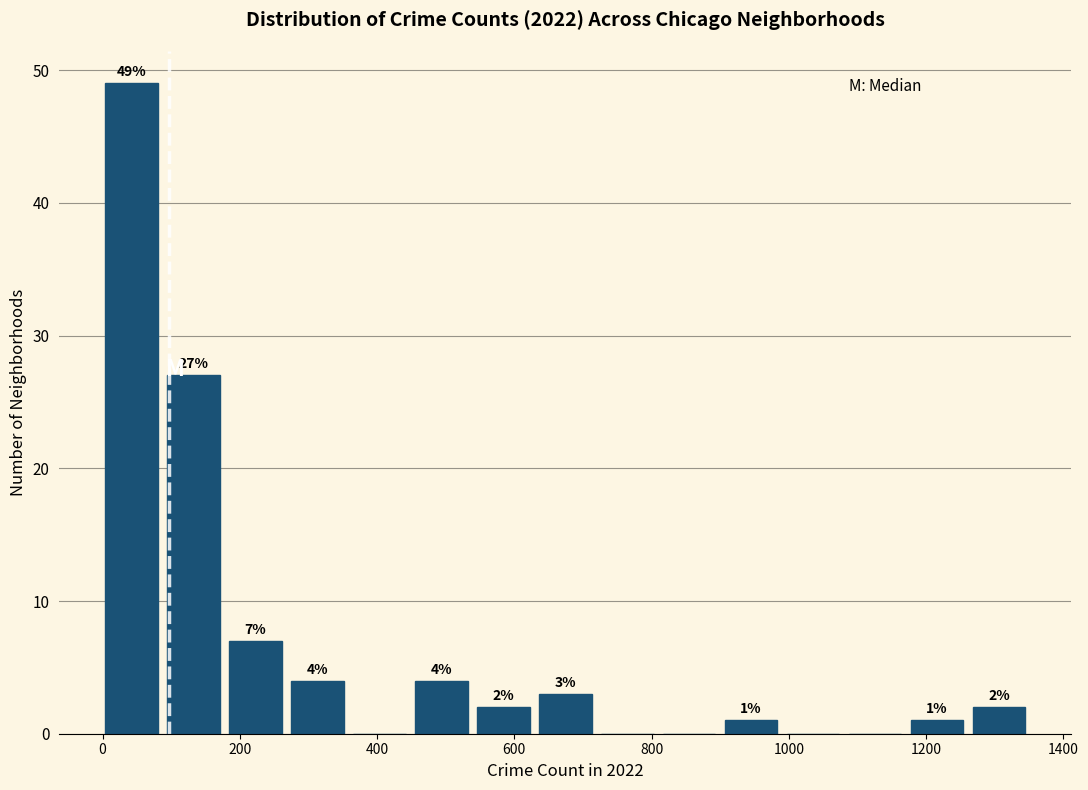

Over which range of the x-axis is the bar tallest?

0 to 100